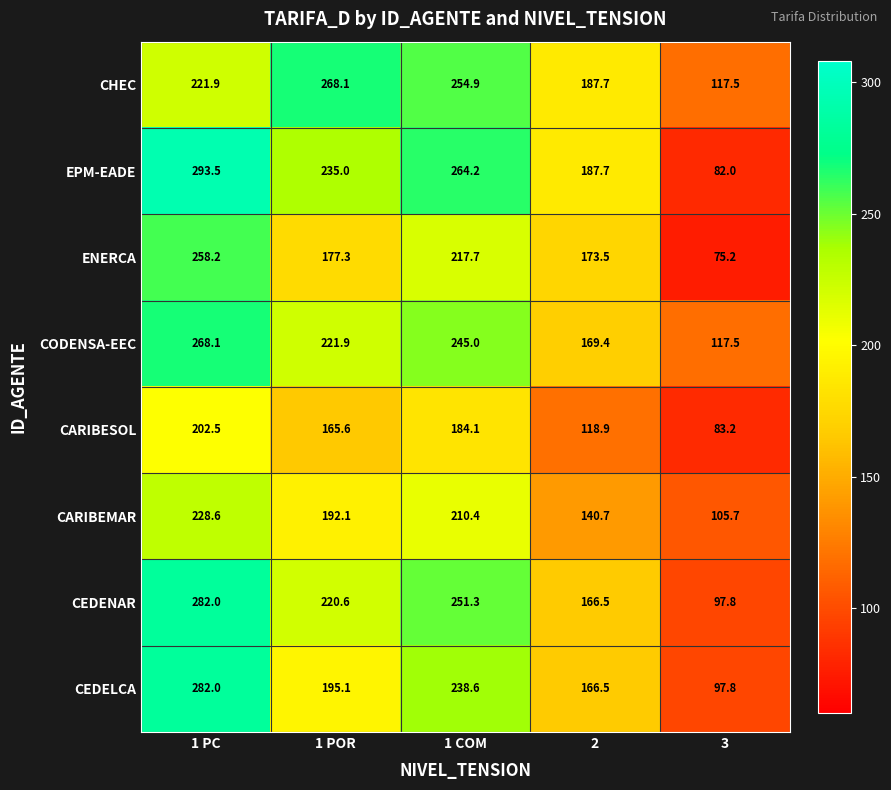

What is the difference between the highest and lowest values at 3?

42.3